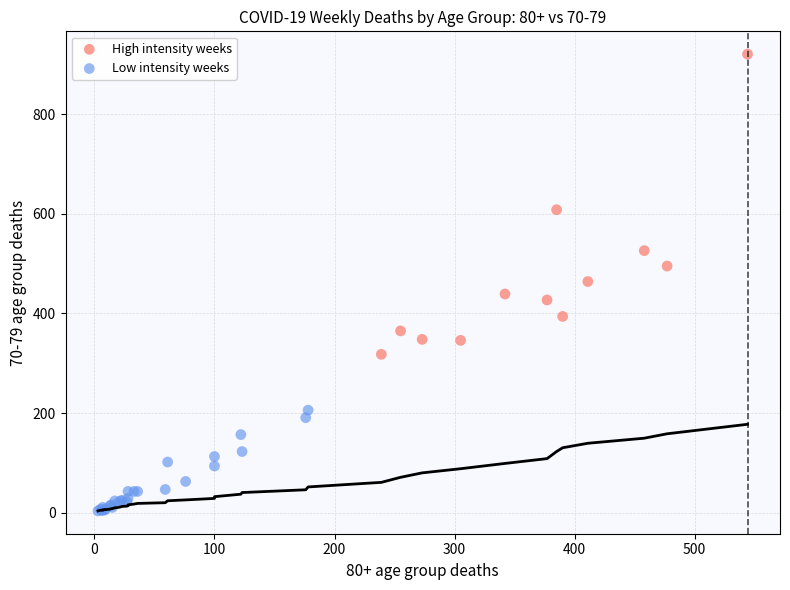

Which series contains the lowest Y value?

Low intensity weeks